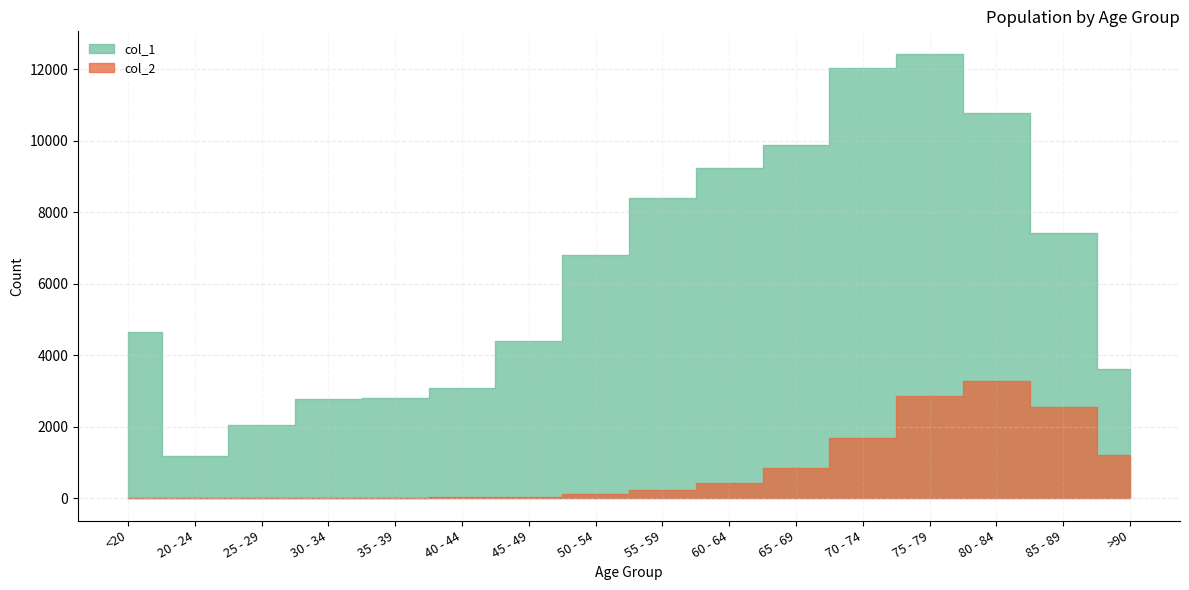

In col_2, how many points are higher than both neighbors (excluding endpoints)?

1